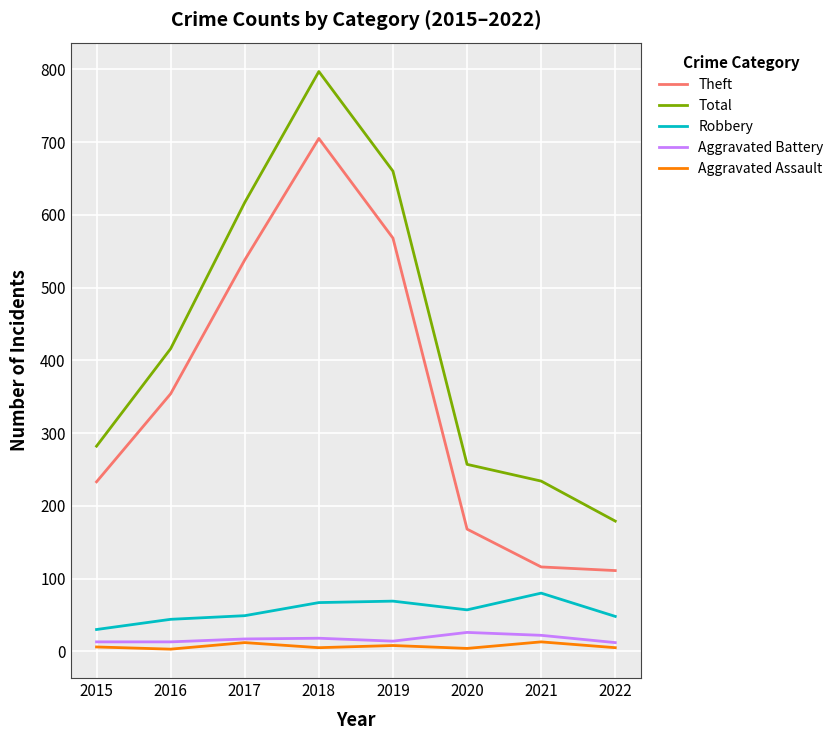

Rank the categories by Total value from highest to lowest.

2018, 2019, 2017, 2016, 2015, 2020, 2021, 2022